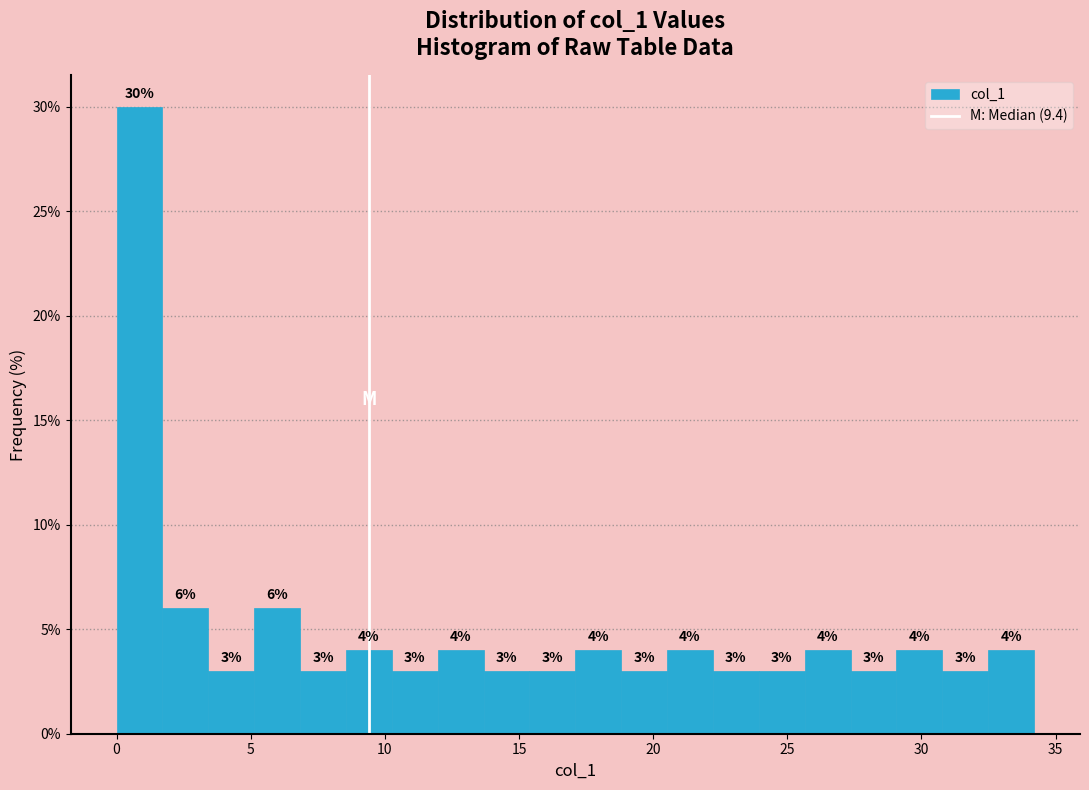

Around what value on the x-axis is the tallest bar? Give the approximate position of its centre, as read against the axis.

1.0